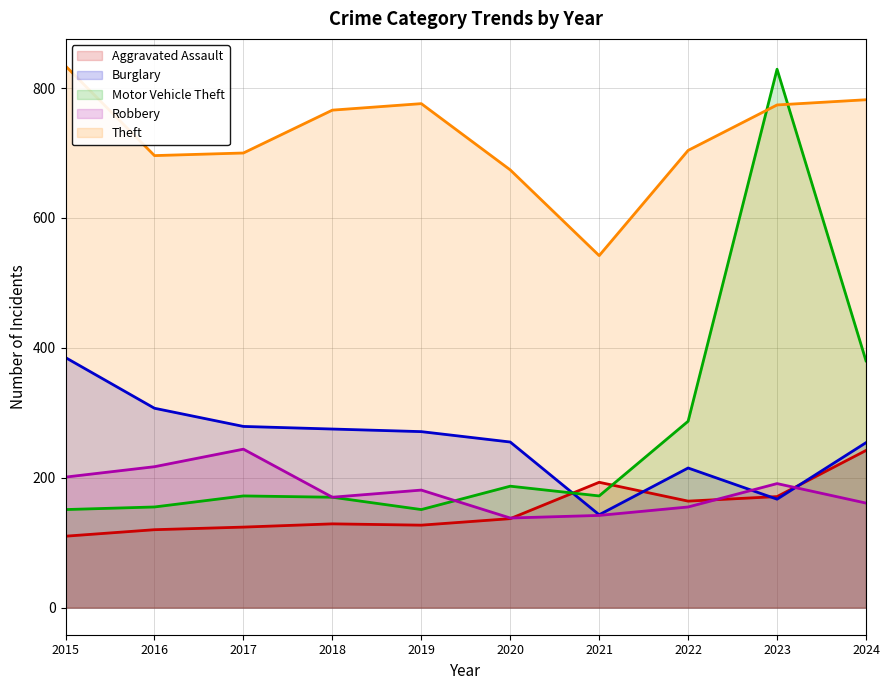

Reading left to right, transcribe all the data shown in this chart.

Aggravated Assault: 110	120	124	129	127	137	193	164	171	242
Burglary: 385	307	279	275	271	255	143	215	167	254
Motor Vehicle Theft: 151	155	172	170	151	187	172	287	829	380
Robbery: 201	217	244	170	181	138	142	155	191	161
Theft: 834	696	700	766	776	674	542	704	774	782